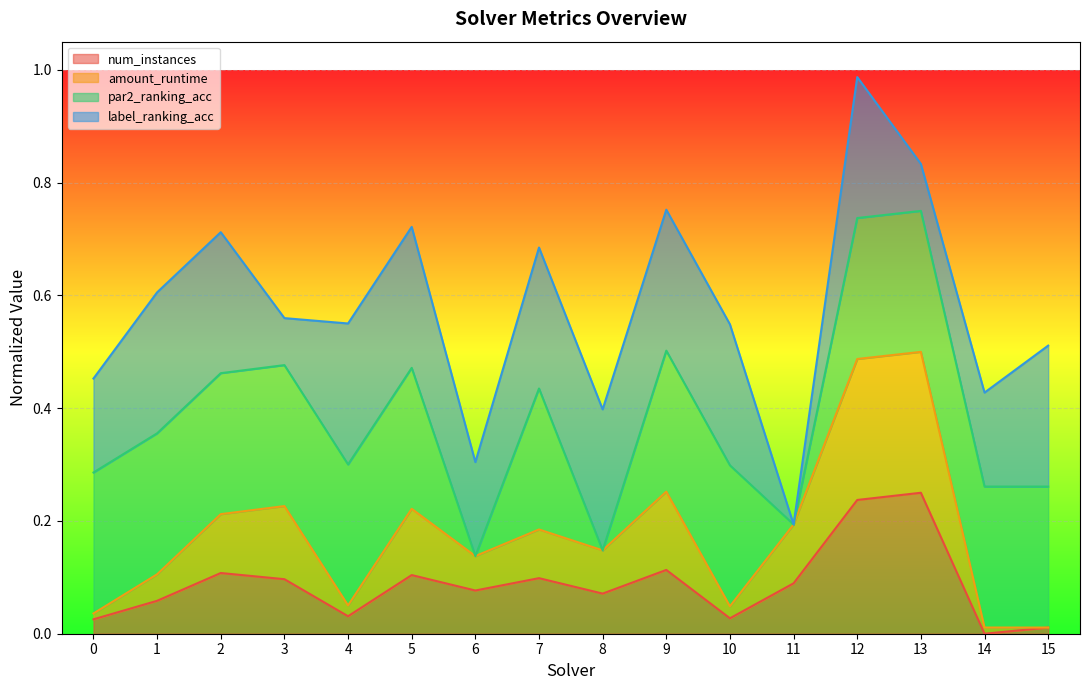

What is the sum of the amount_runtime values at 15 and 4?

0.1